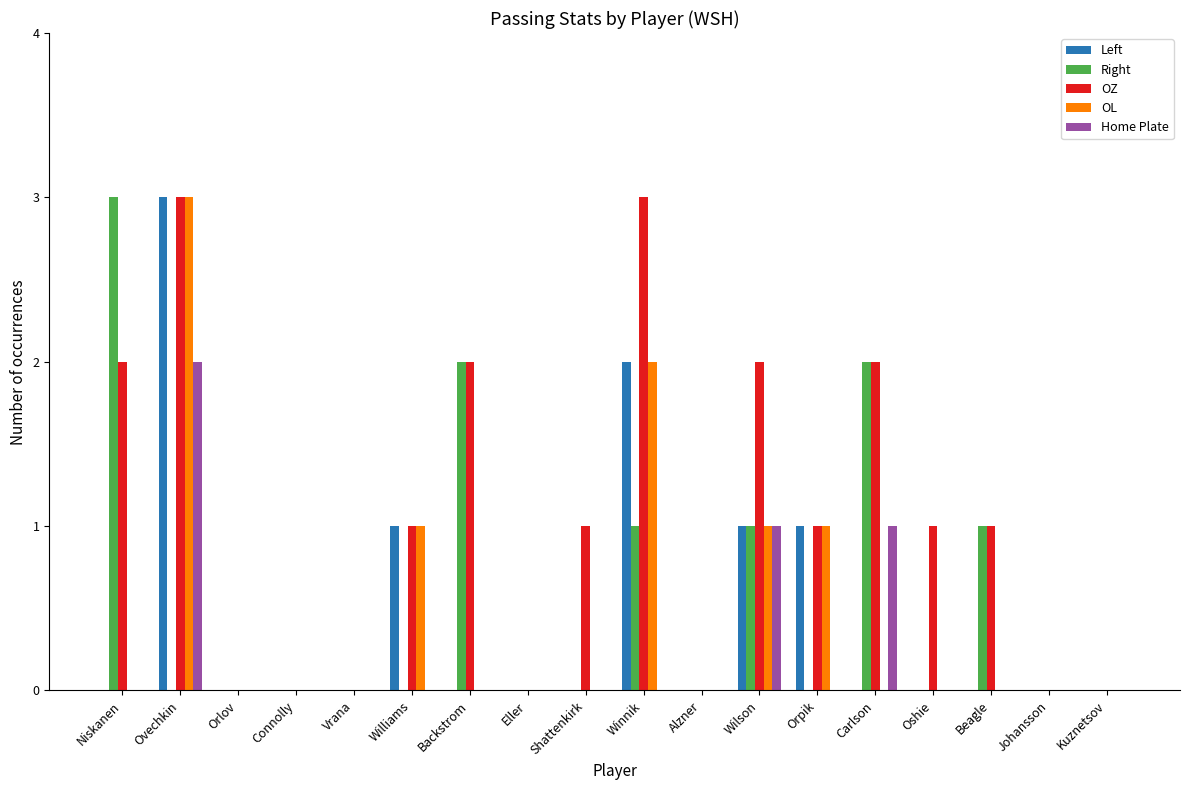

What is the sum of all OL values?

8